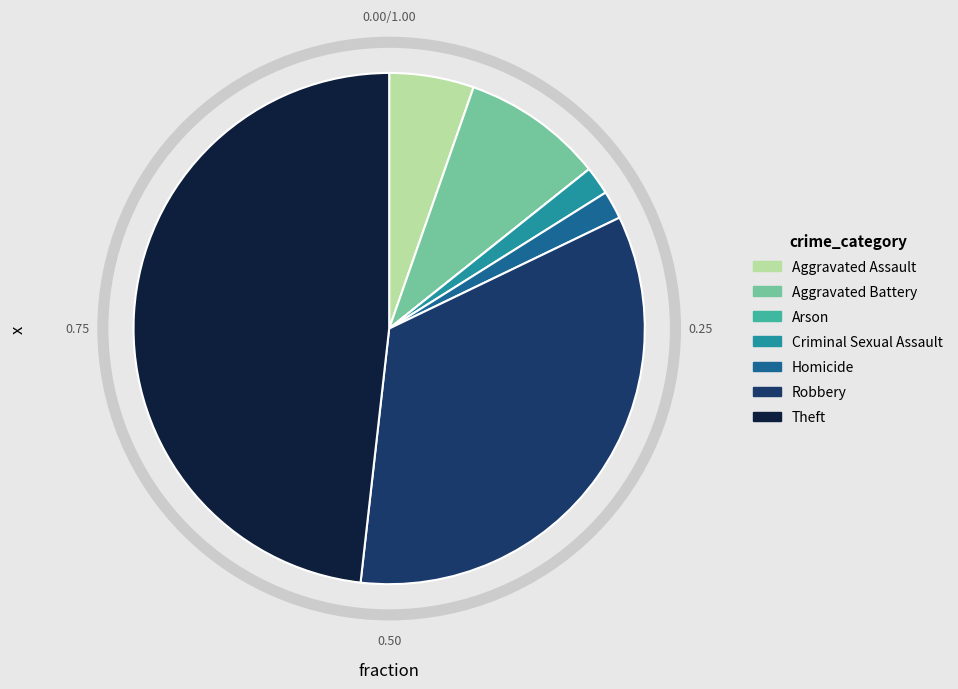

Which category has the biggest portion of the pie?

Theft